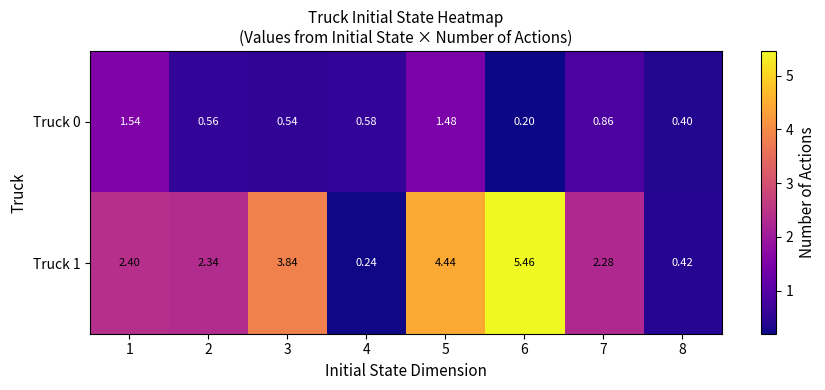

Which series changed the most between 3 and 5?

Truck 0